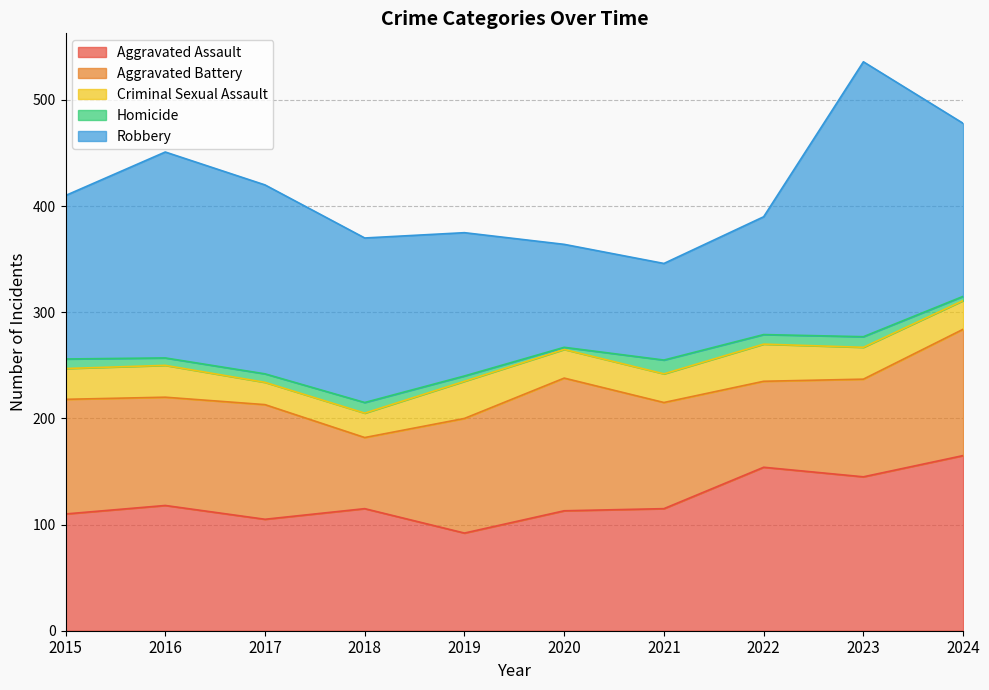

List the labels in order of Criminal Sexual Assault value, largest first.

2019, 2022, 2016, 2023, 2015, 2020, 2021, 2024, 2018, 2017